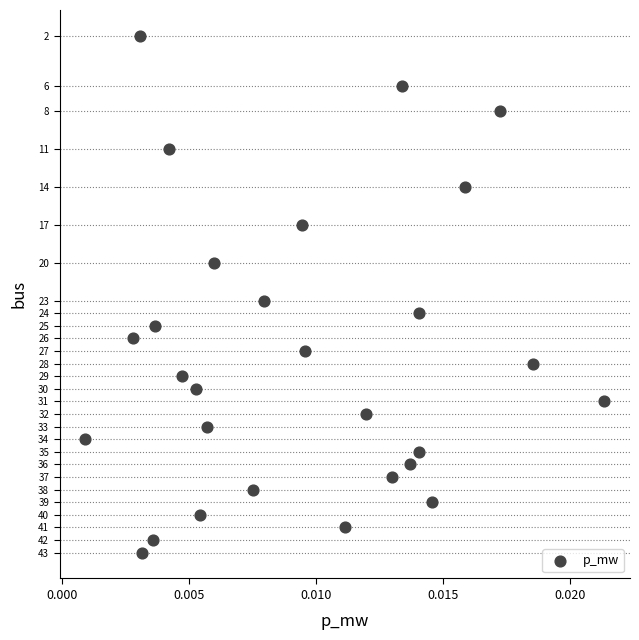

What is the range of Y values (max minus min)?

41